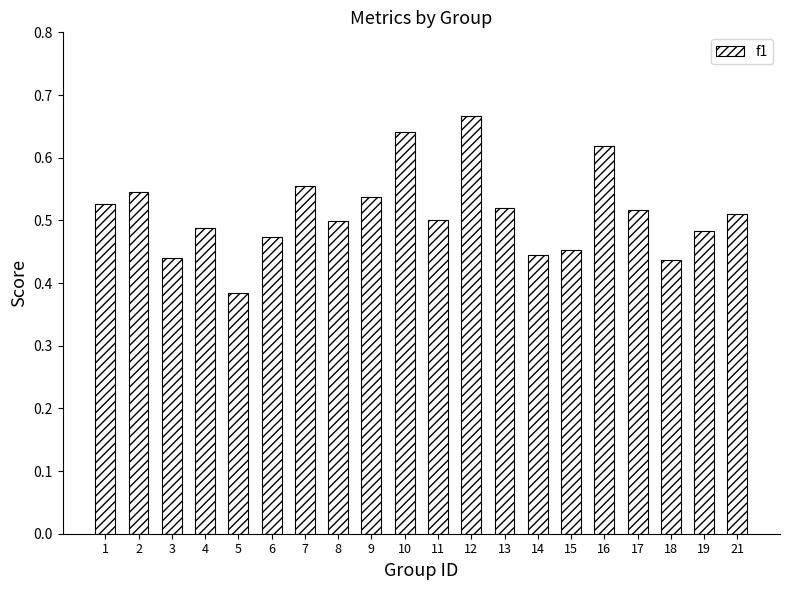

True or false: the data shows 0.9 at 1.

False